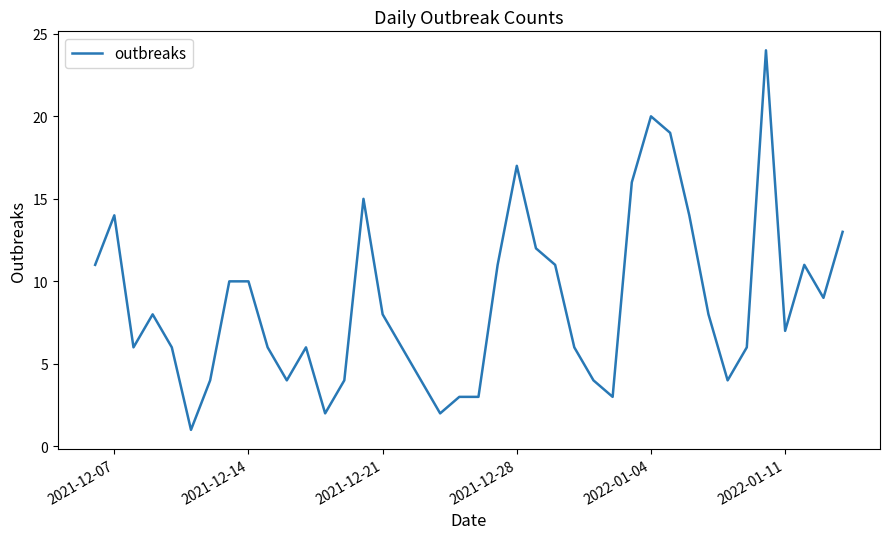

What is the greatest value displayed?

24